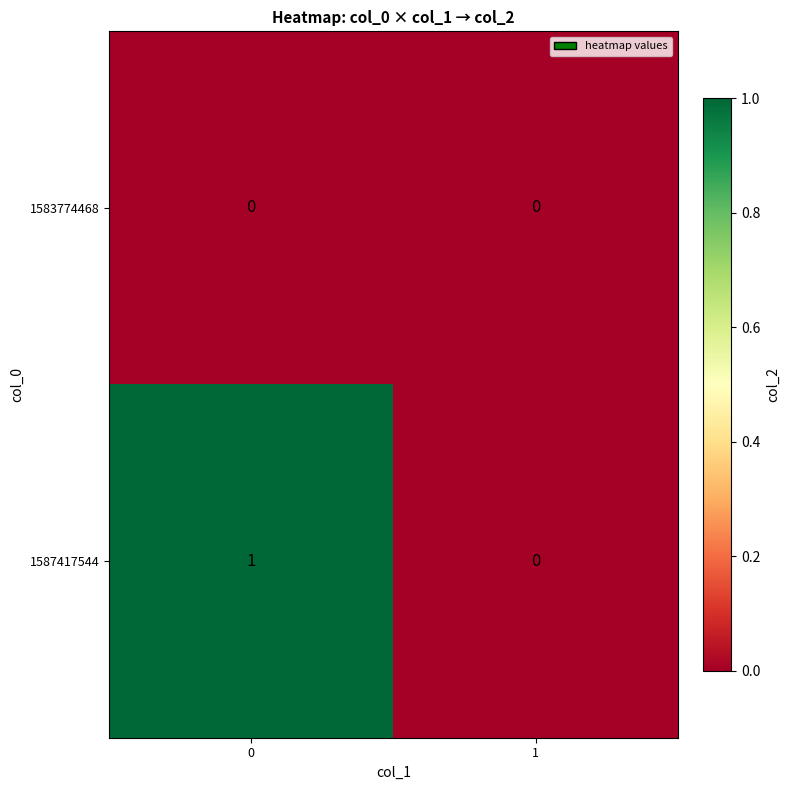

What is the maximum value shown in the chart?

1